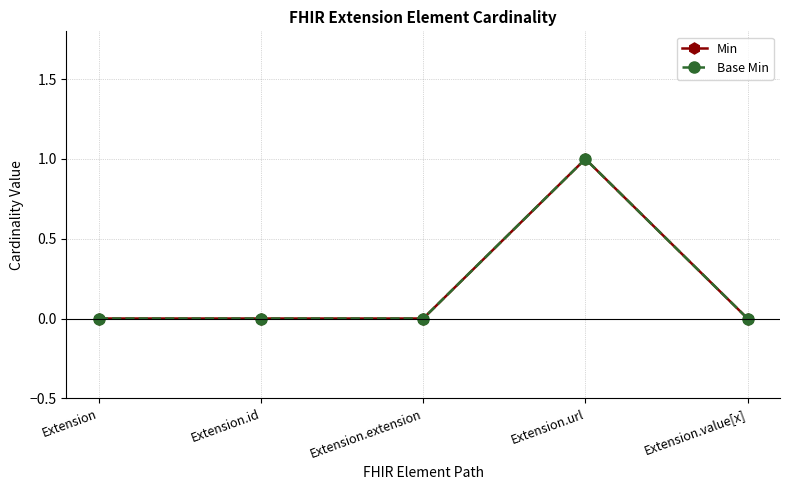

True or false: Base Min and Min intersect in this chart.

False